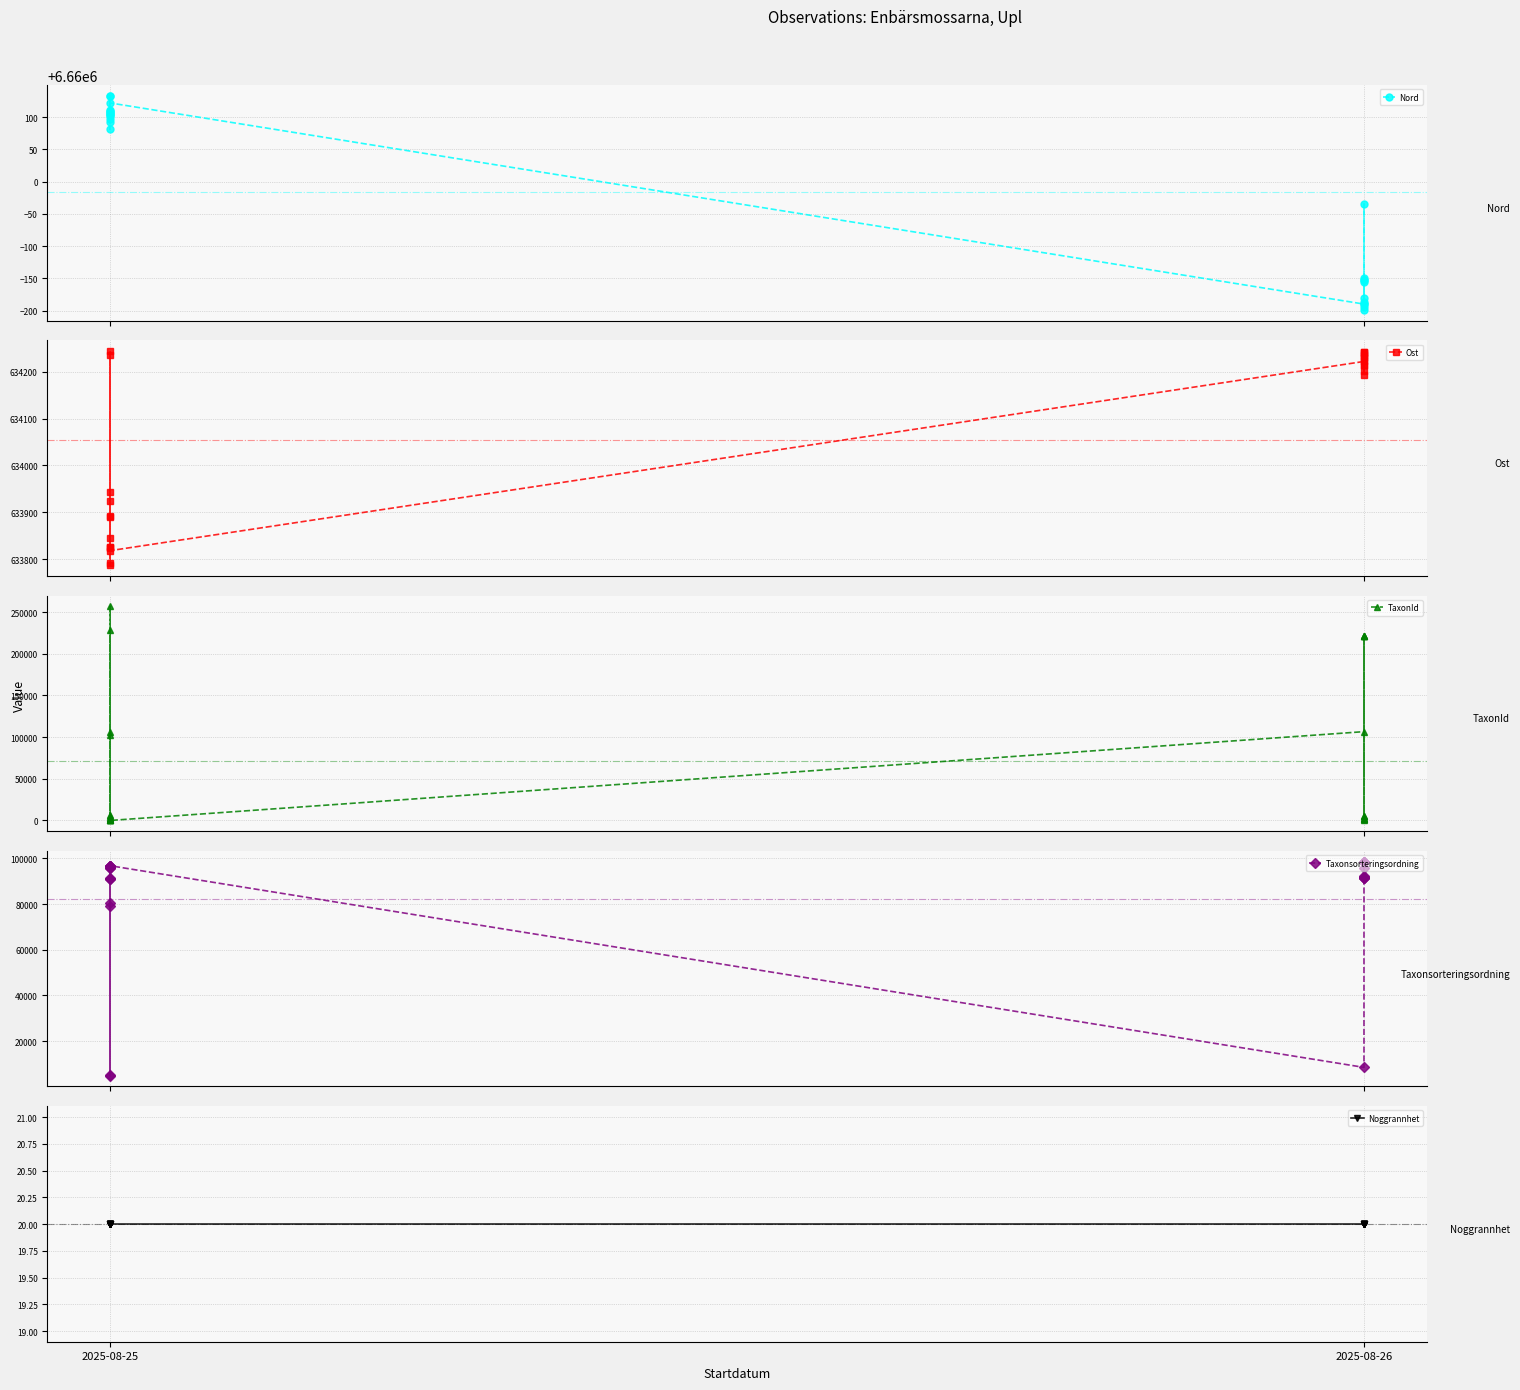

True or false: Noggrannhet has a value of 20 at 21.

True